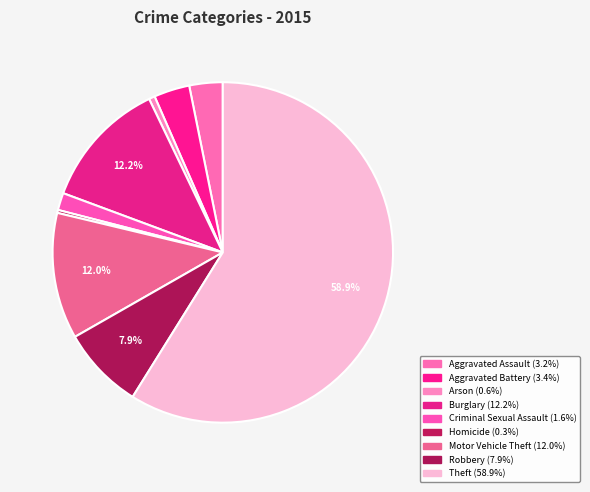

What is the change in value from Aggravated Assault to Theft?

+985